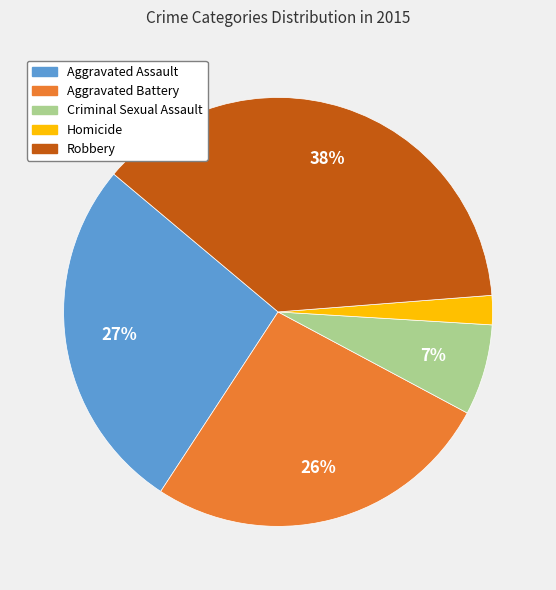

Is there a majority slice in this chart?

No